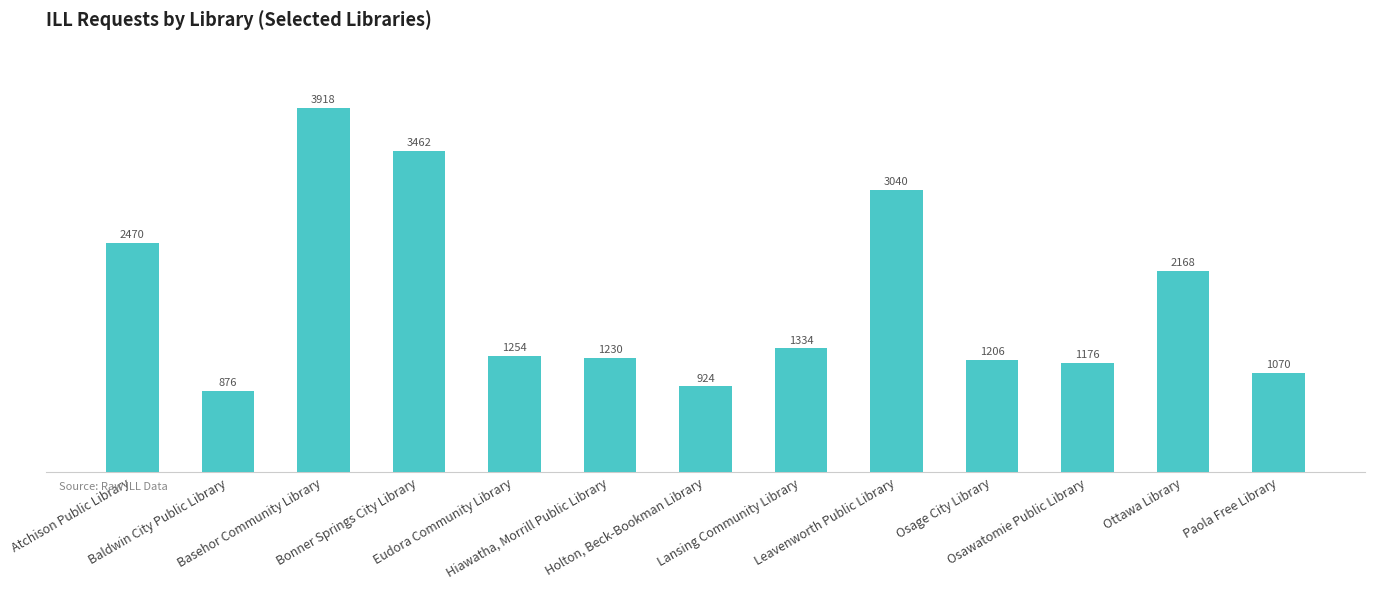

How many distinct data groups are displayed?

1